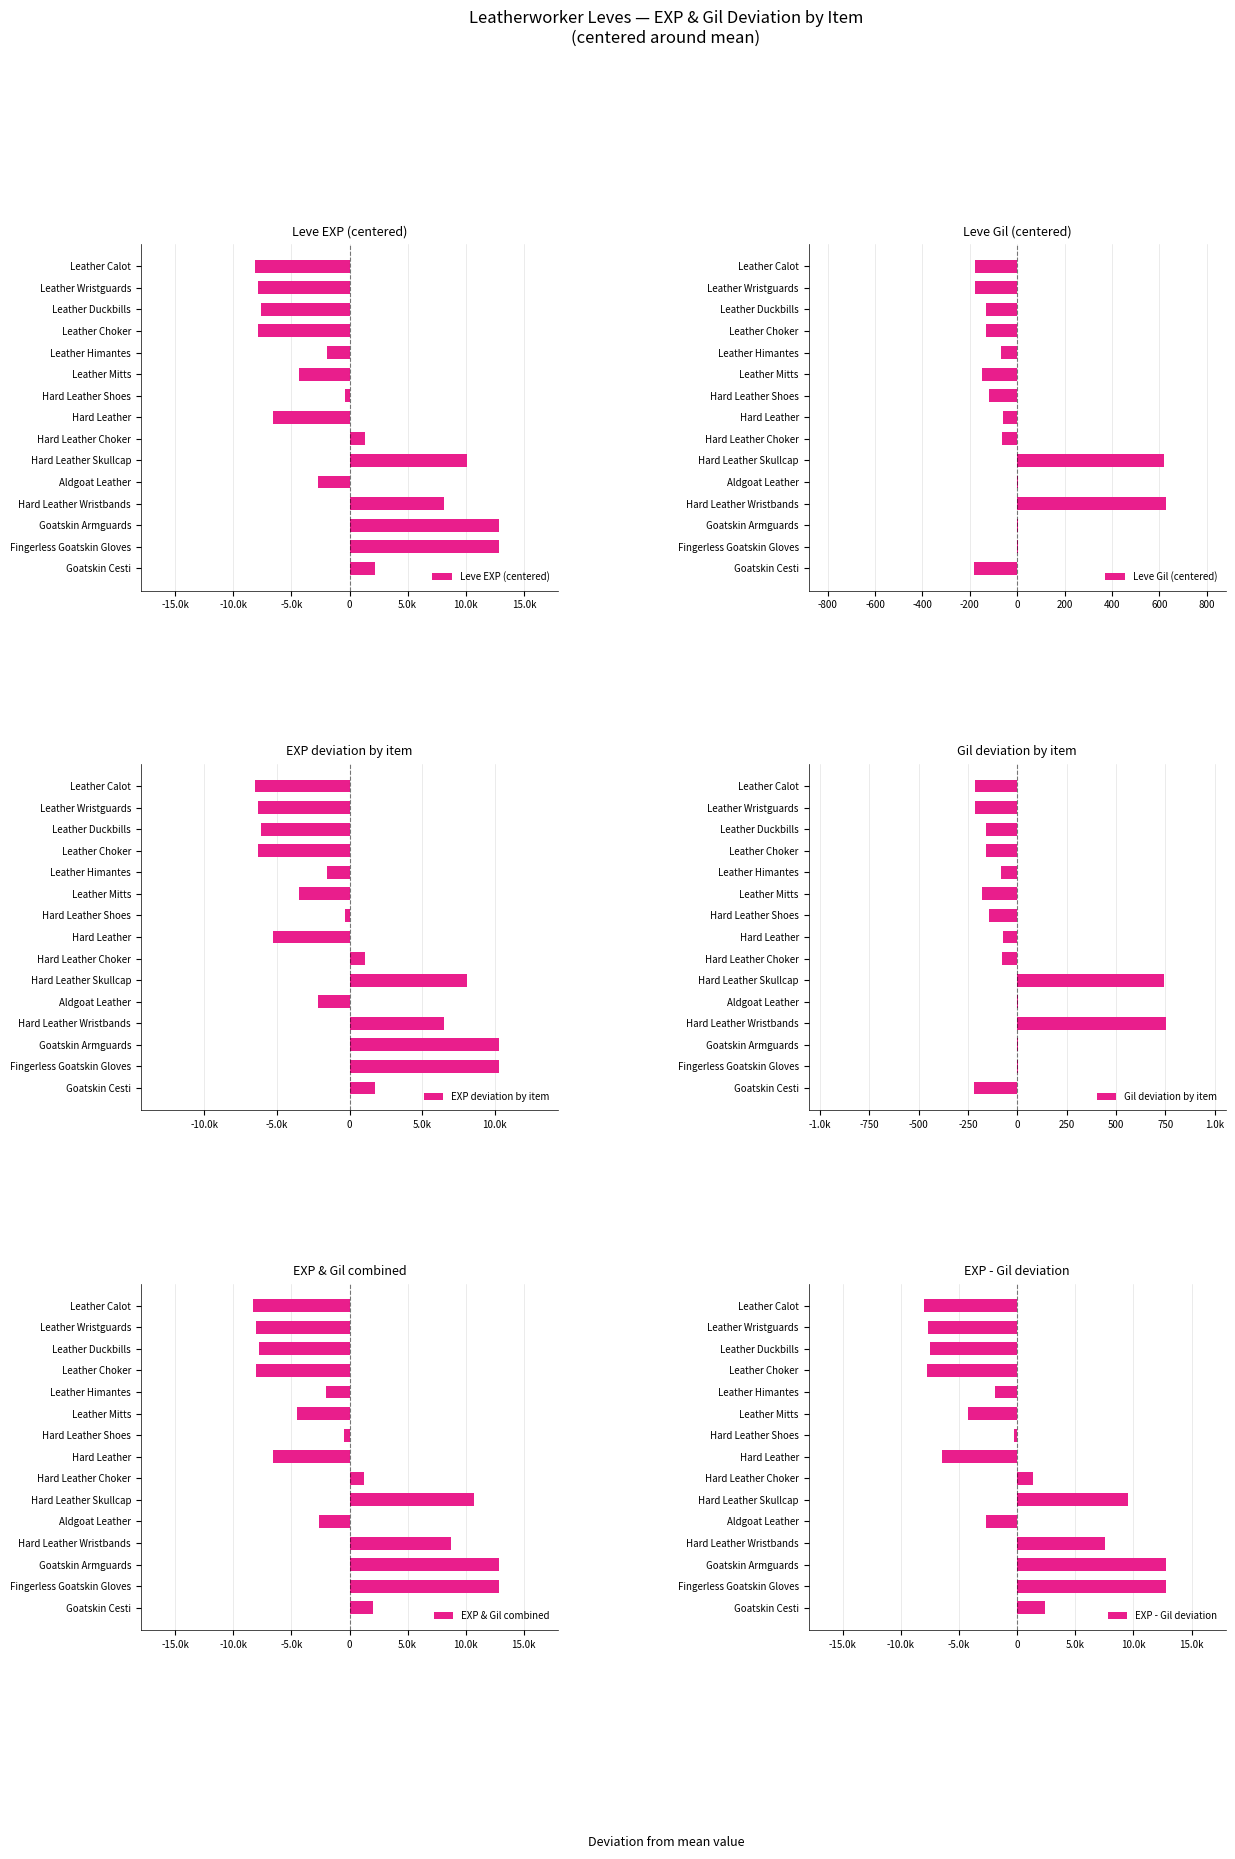

The Leve Gil (centered) series shows -178.6 at Leather Calot. True or false?

True